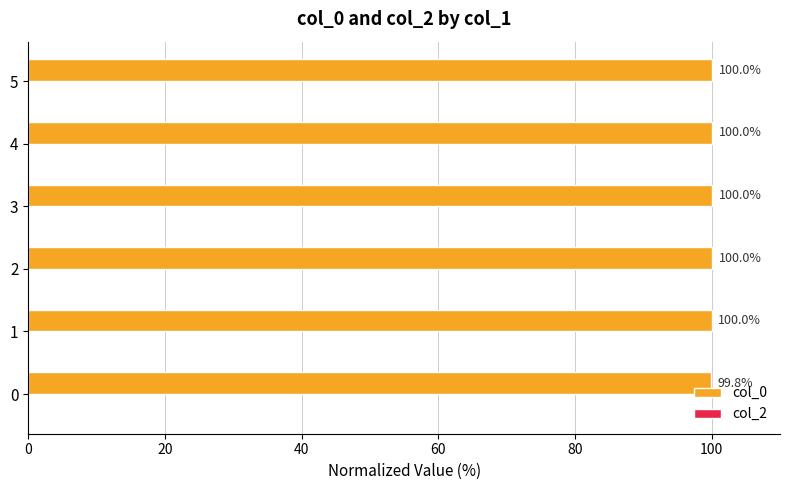

The value at 0 is 45.0. True or false?

False